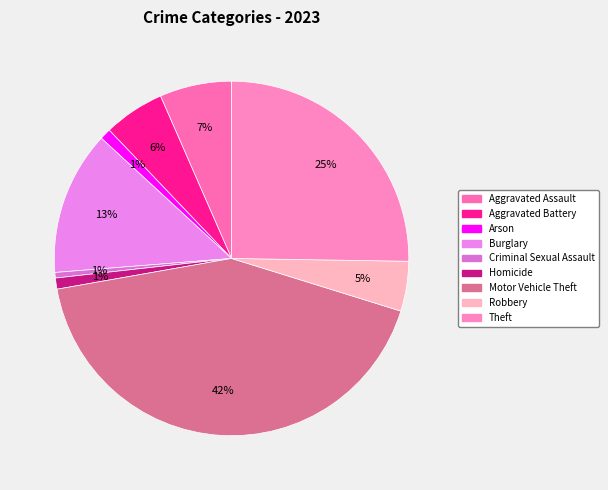

To the nearest percent, what percentage of the pie is Homicide?

1%